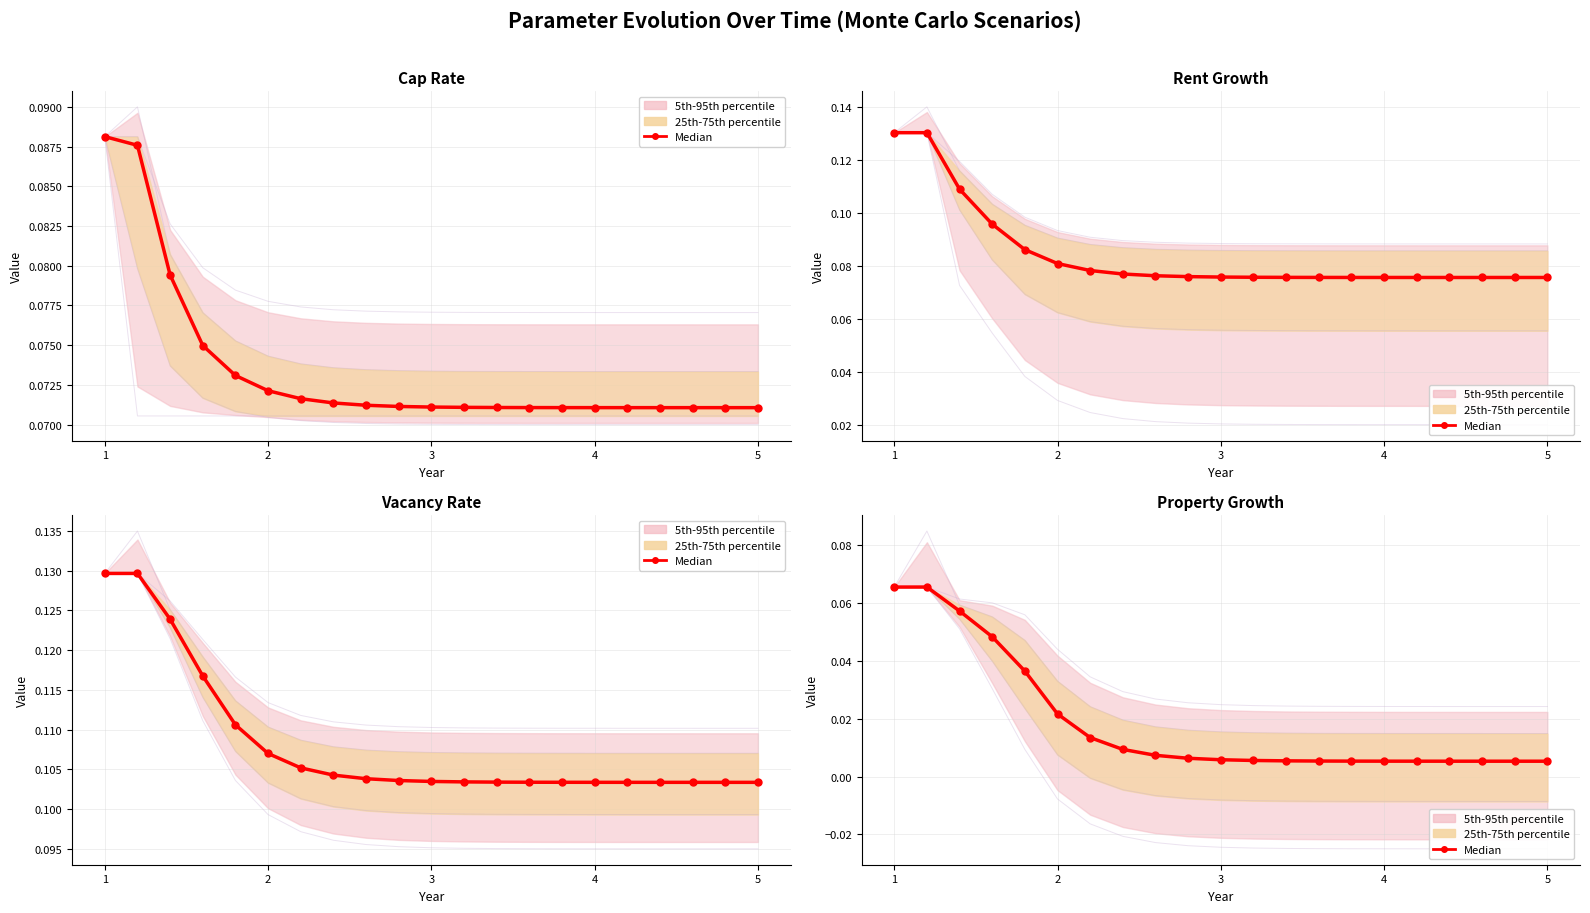

At which category does the data reach its first local peak?

2